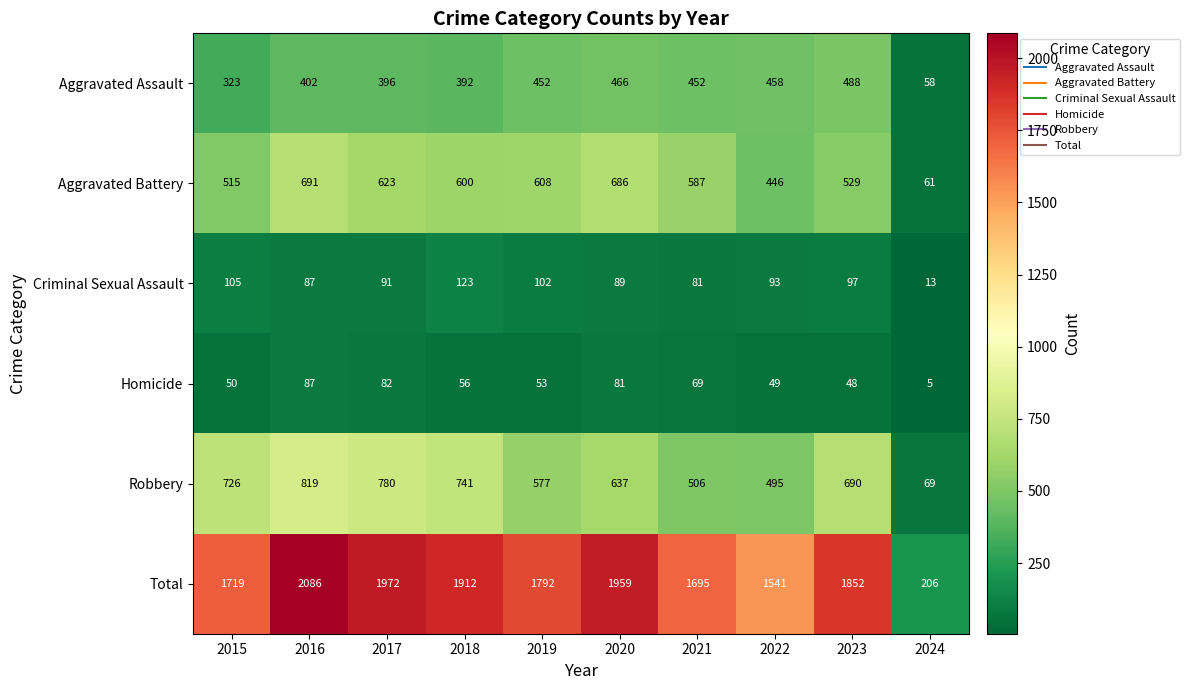

The value of Robbery at 2021 is 179. True or false?

False